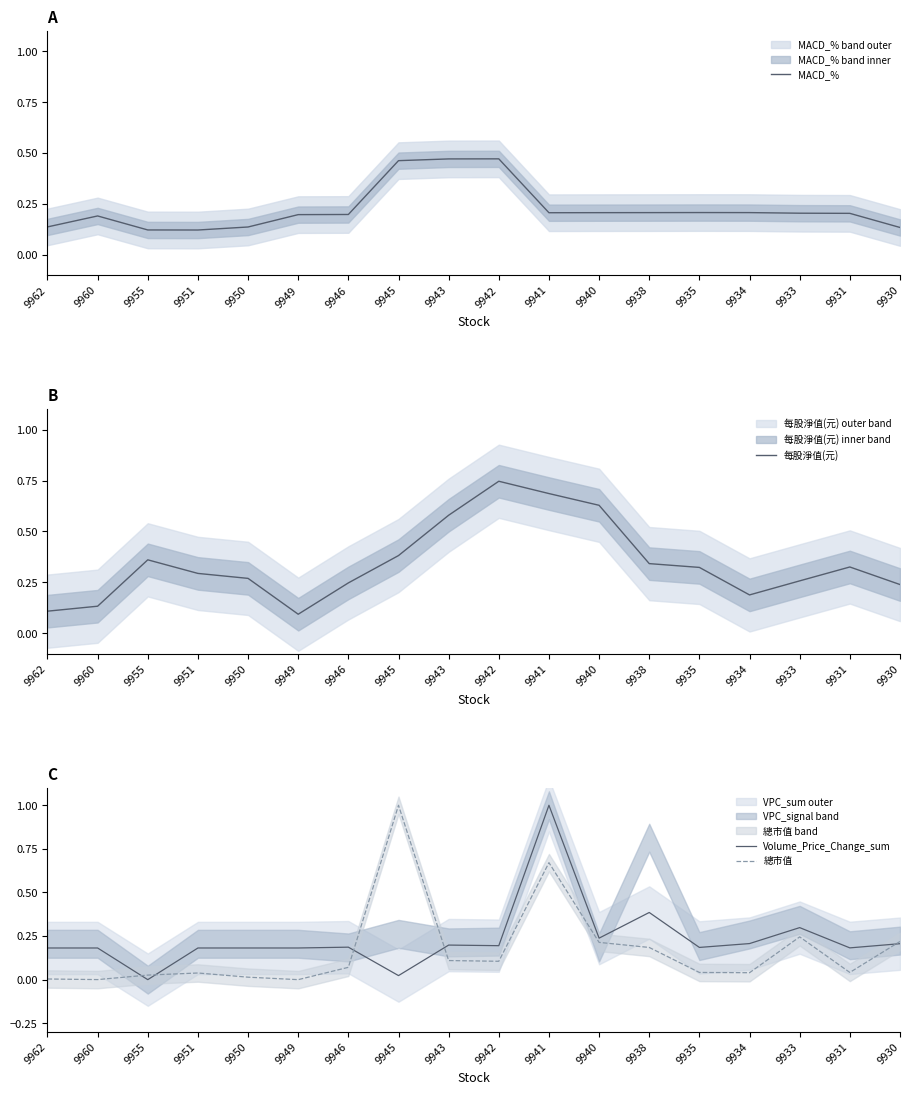

At which category does 總市值 reach its first local peak?

9951